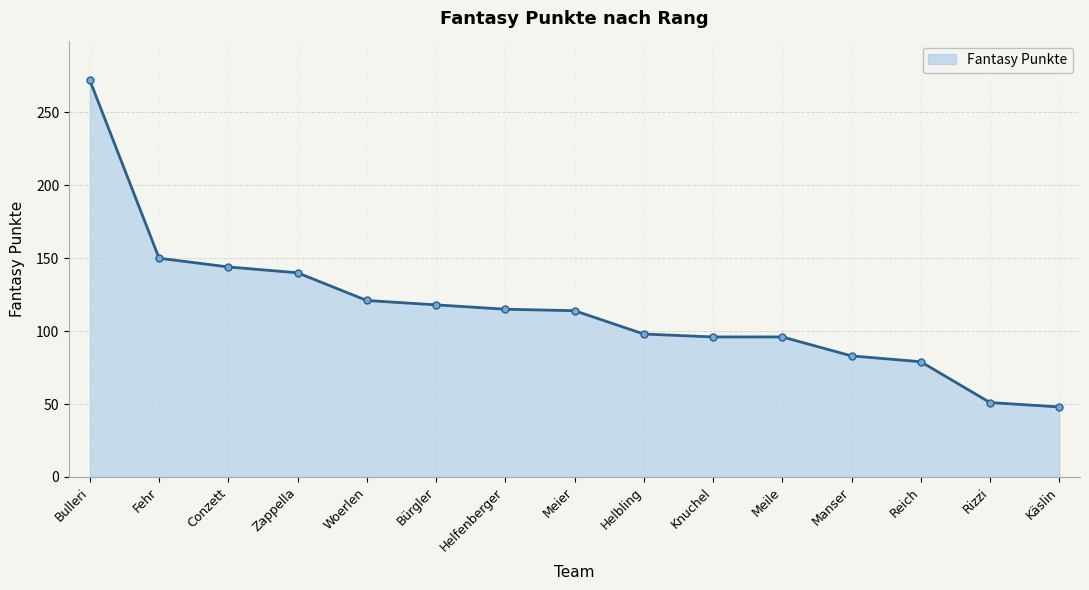

Does the chart have visible grid lines?

Yes